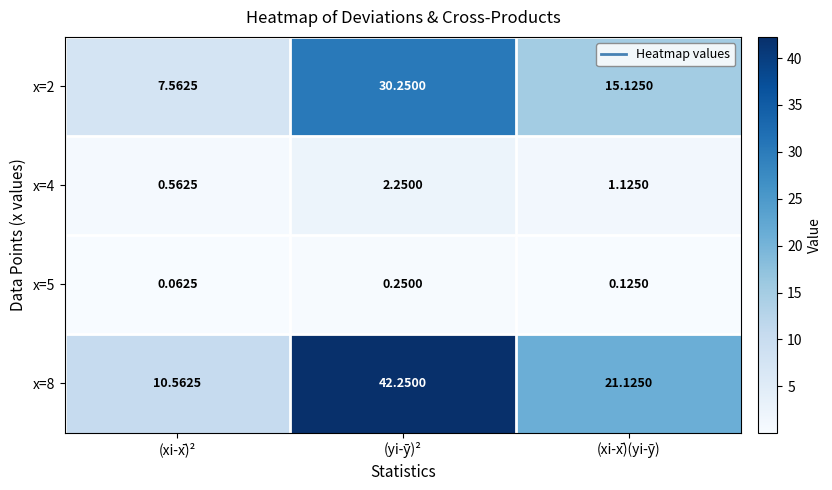

How many distinct data groups are displayed?

4